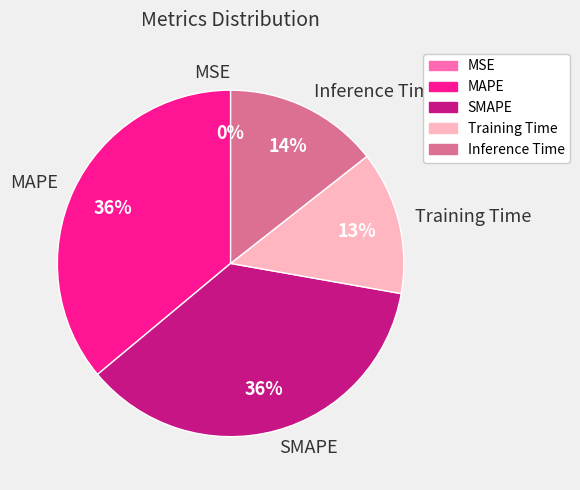

Is it true that SMAPE is 28% of the pie?

False